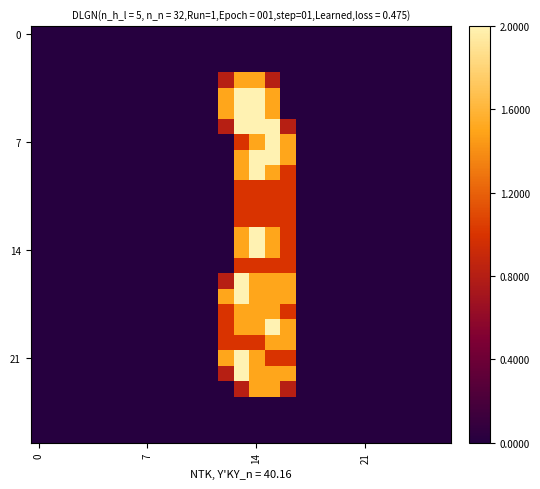

At which category is the sum across all series the highest?

14